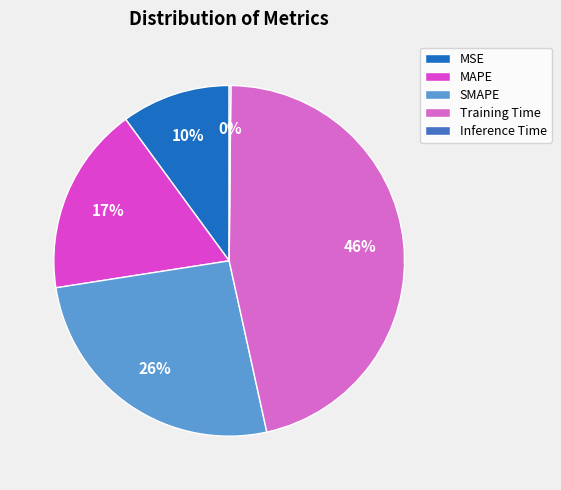

To the nearest percent, what is the difference between the largest and smallest slice percentages?

46%